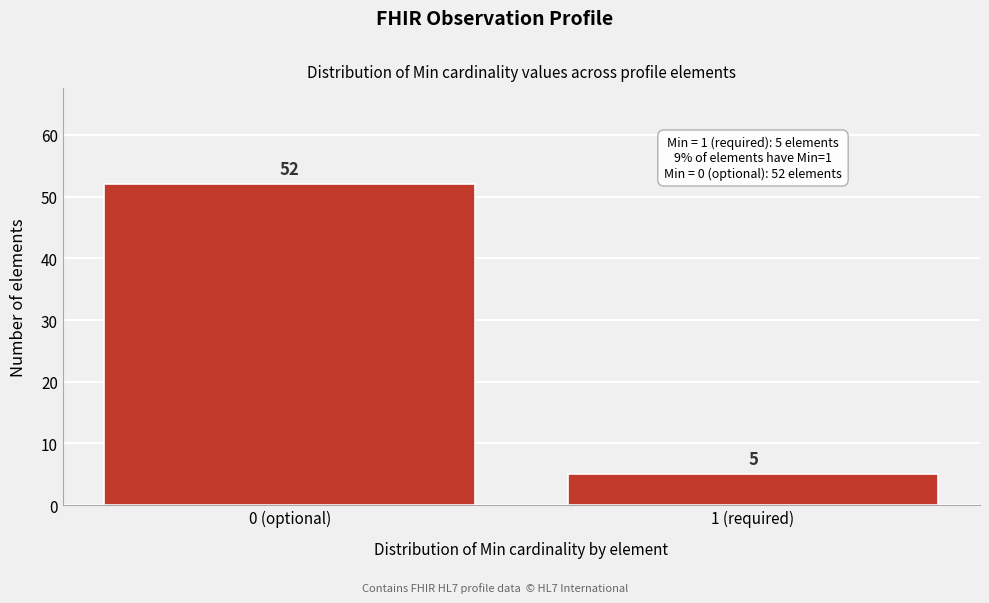

Reading left to right, what are all the values shown in this chart?

0 (optional)=52	1 (required)=5